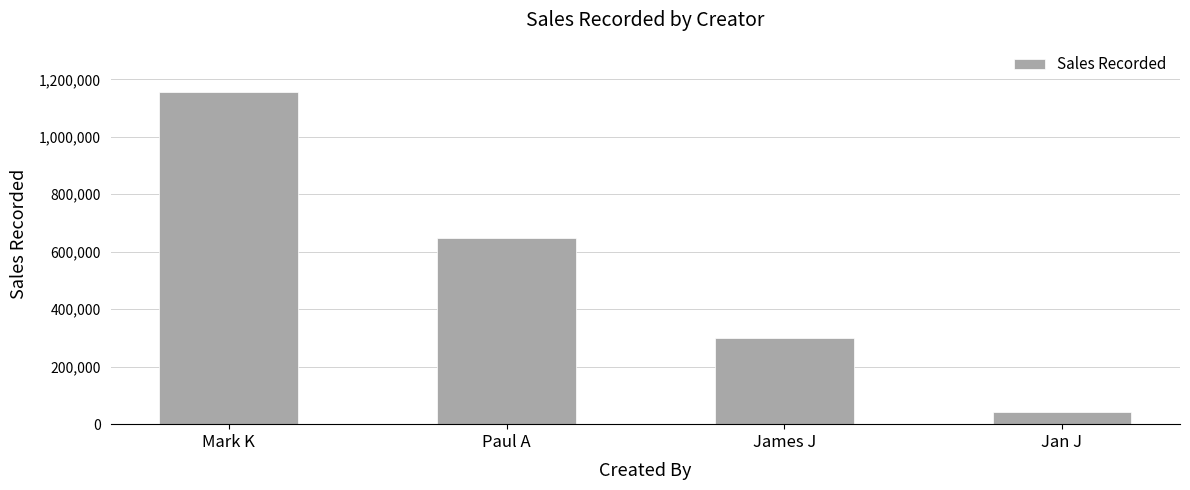

What is the label of the 4th bar from the left?

Jan J